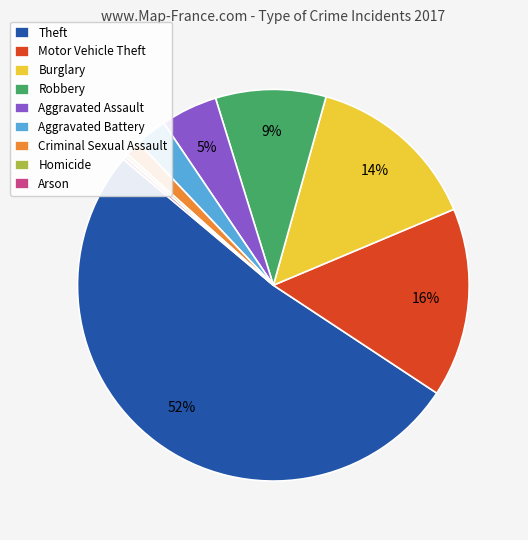

To the nearest percent, what is the average slice percentage?

11%